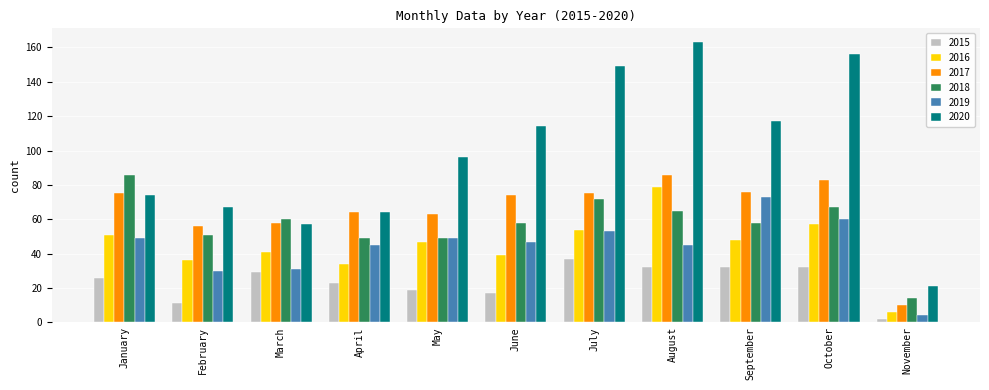

Reading left to right, extract all data points from this chart.

2015: January=26	February=11	March=29	April=23	May=19	June=17	July=37	August=32	September=32	October=32	November=2
2016: January=51	February=36	March=41	April=34	May=47	June=39	July=54	August=79	September=48	October=57	November=6
2017: January=75	February=56	March=58	April=64	May=63	June=74	July=75	August=86	September=76	October=83	November=10
2018: January=86	February=51	March=60	April=49	May=49	June=58	July=72	August=65	September=58	October=67	November=14
2019: January=49	February=30	March=31	April=45	May=49	June=47	July=53	August=45	September=73	October=60	November=4
2020: January=74	February=67	March=57	April=64	May=96	June=114	July=149	August=163	September=117	October=156	November=21